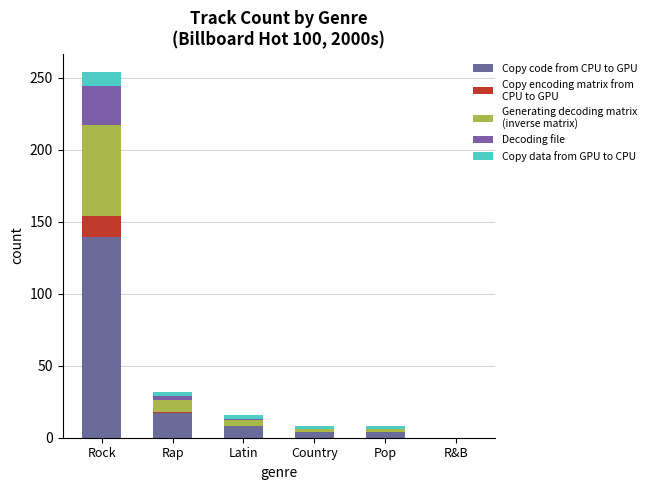

At which category is the sum across all series the highest?

Rock